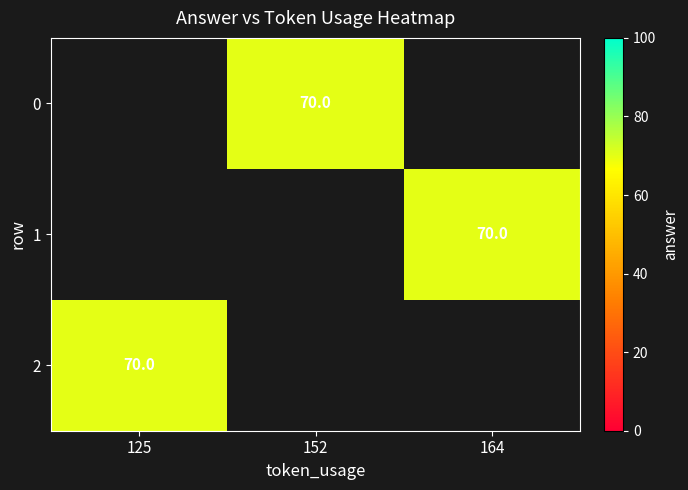

List the series in order of their peak value, highest first.

0, 1, 2